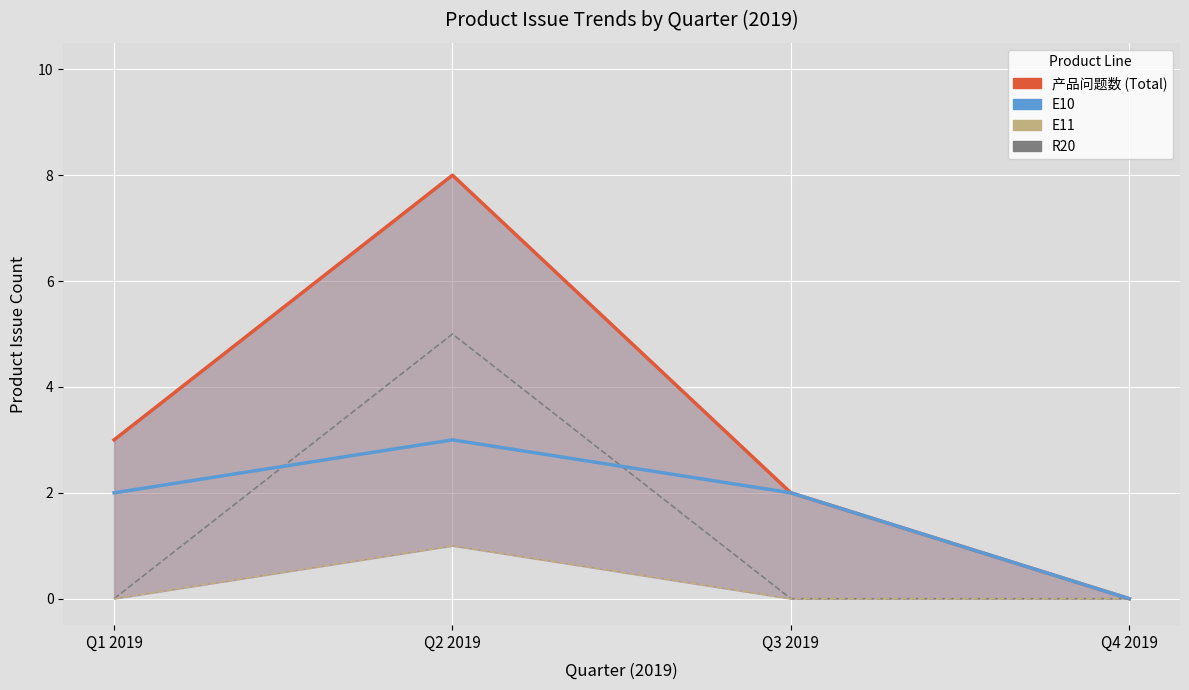

True or false: E11 has more than 1 interior local peaks.

False